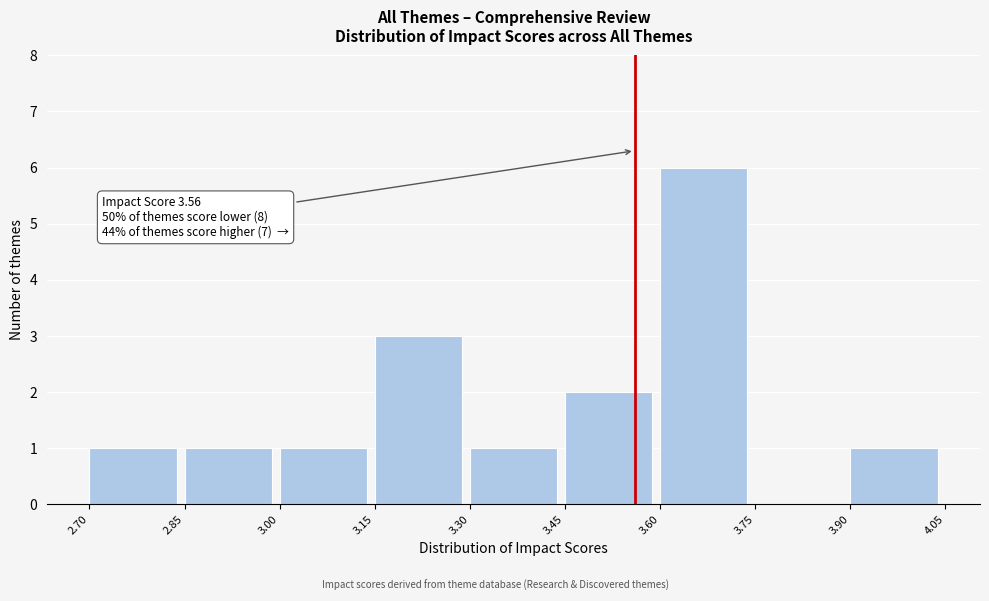

Which range on the x-axis has the tallest bar?

3.60 to 3.75